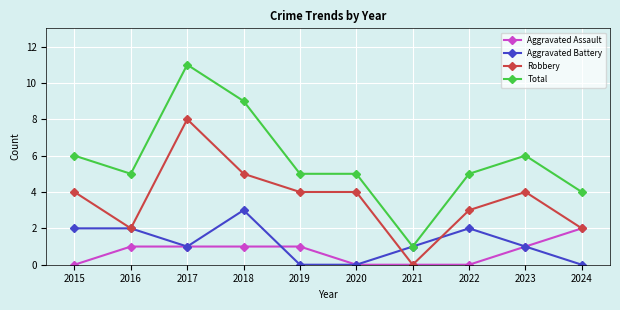

Count the number of data series in this chart.

4